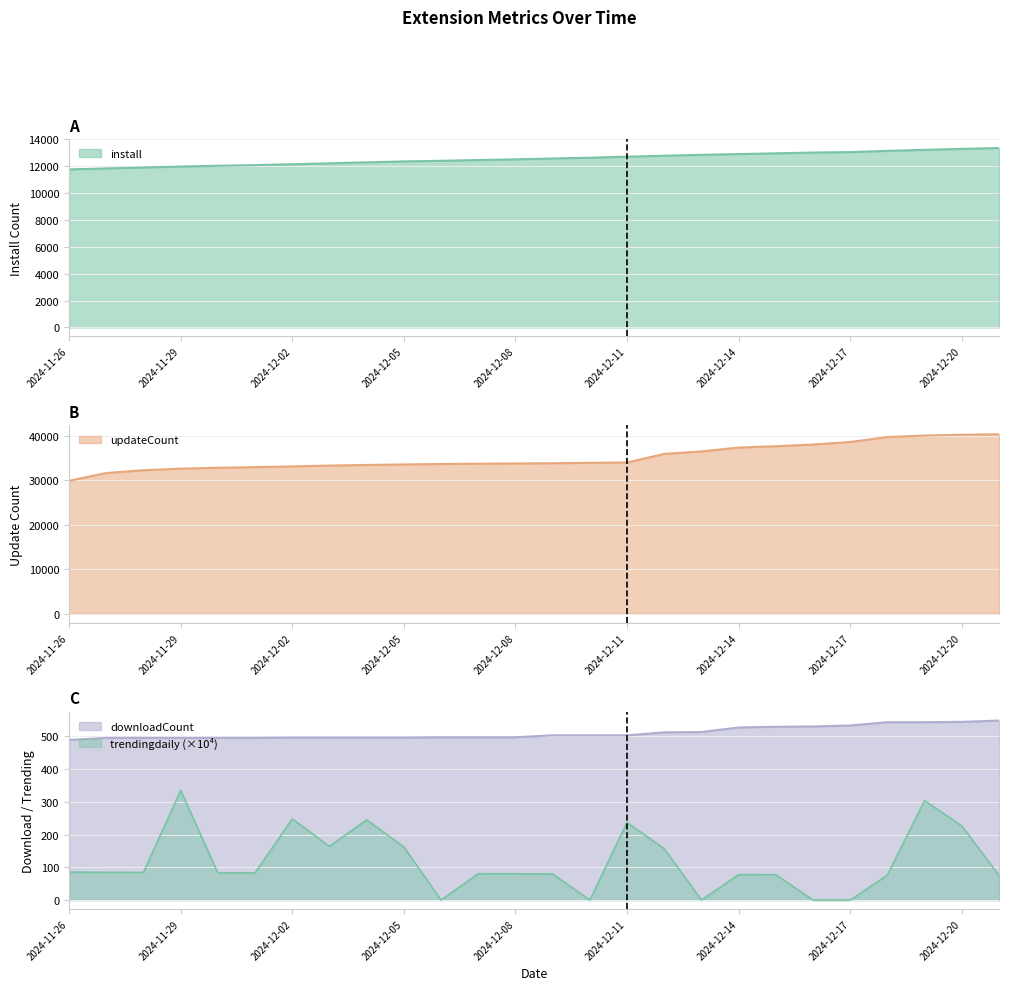

The updateCount series shows 32799.0 at 2024-11-30. True or false?

True